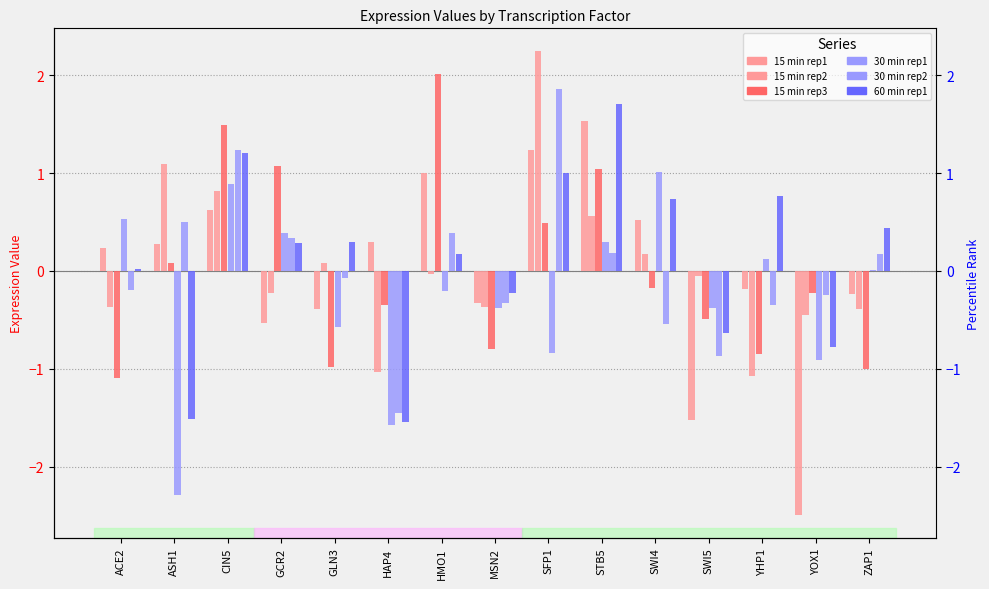

Reading left to right, transcribe all the data shown in this chart.

15 min rep1: 0.2	0.3	0.6	-0.5	-0.4	0.3	1.0	-0.3	1.2	1.5	0.5	-1.5	-0.2	-2.5	-0.2
15 min rep2: -0.4	1.1	0.8	-0.2	0.1	-1.0	-0.0	-0.4	2.2	0.6	0.2	-0.0	-1.1	-0.5	-0.4
15 min rep3: -1.1	0.1	1.5	1.1	-1.0	-0.3	2.0	-0.8	0.5	1.0	-0.2	-0.5	-0.8	-0.2	-1.0
30 min rep1: 0.5	-2.3	0.9	0.4	-0.6	-1.6	-0.2	-0.4	-0.8	0.3	1.0	-0.4	0.1	-0.9	0.0
30 min rep2: -0.2	0.5	1.2	0.3	-0.1	-1.4	0.4	-0.3	1.9	0.2	-0.5	-0.9	-0.4	-0.2	0.2
60 min rep1: 0.0	-1.5	1.2	0.3	0.3	-1.5	0.2	-0.2	1.0	1.7	0.7	-0.6	0.8	-0.8	0.4